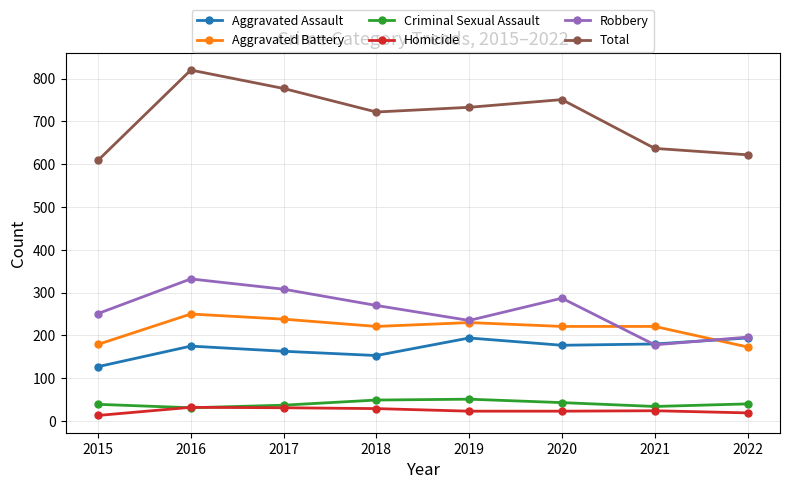

At how many categories does at least one series exceed 415?

8